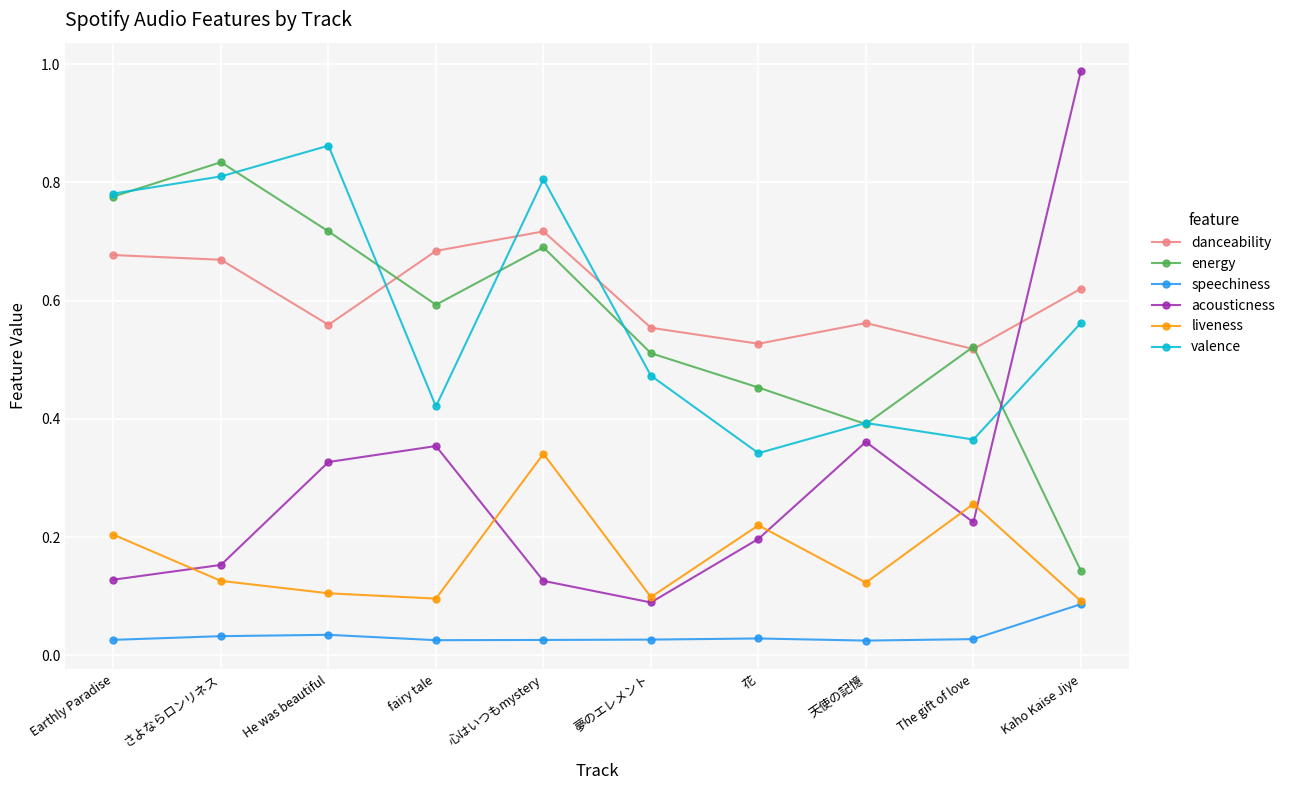

True or false: liveness and energy intersect in this chart.

False